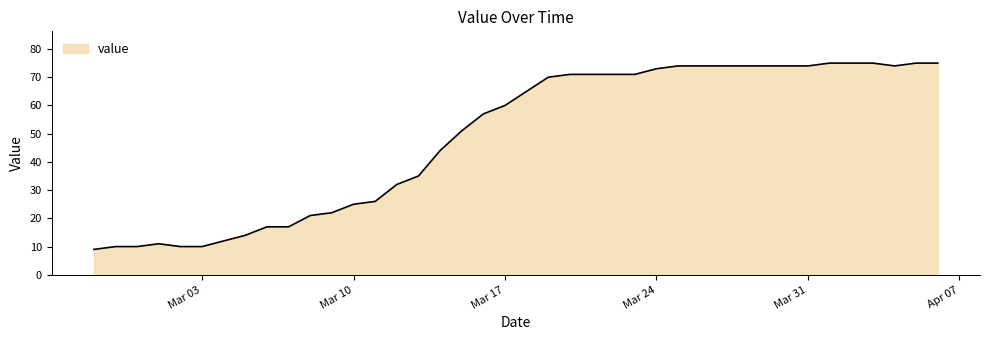

What is the smallest value displayed?

9